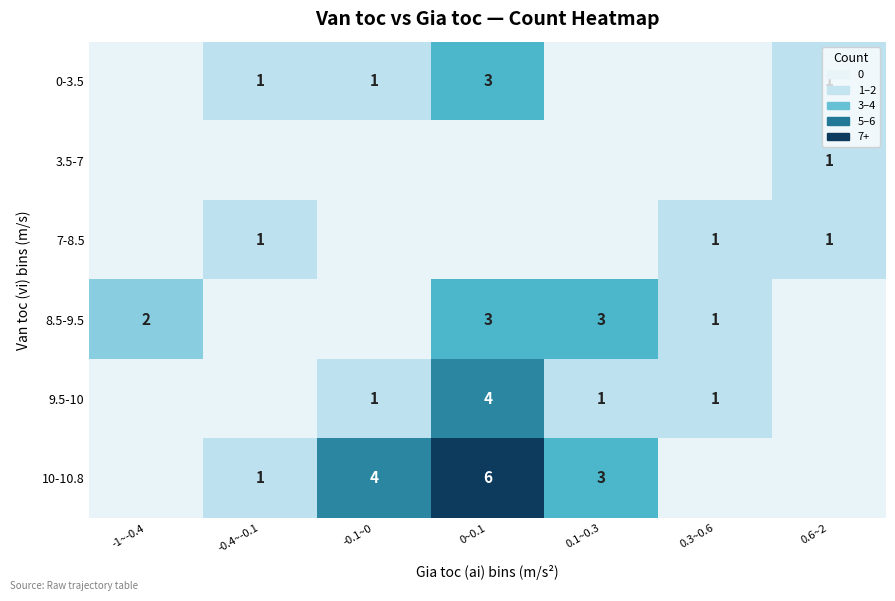

Which has a higher value, -0.1~0 or 0.1~0.3?

-0.1~0